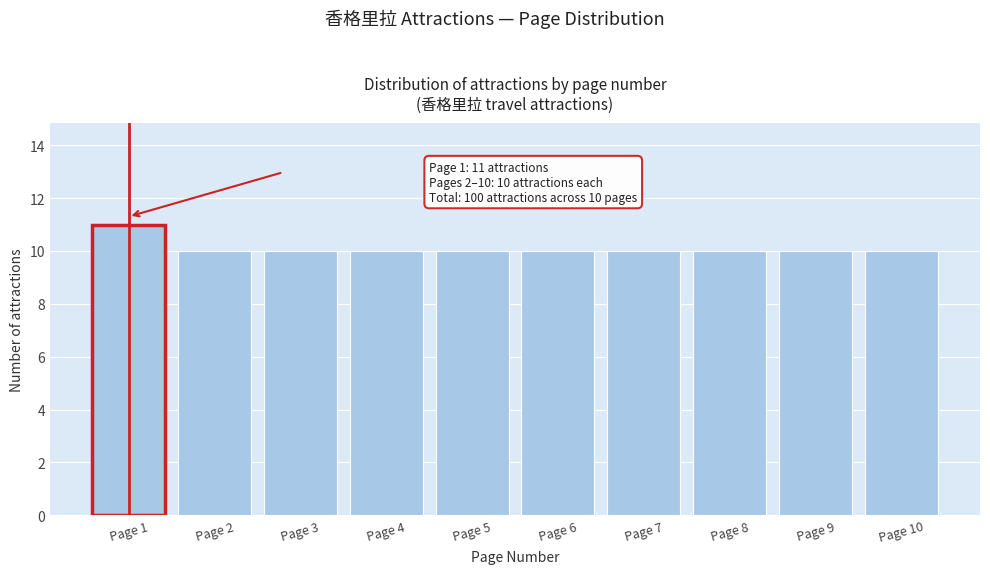

Reading right to left, what are all the values shown in this chart?

Page 10=10	Page 9=10	Page 8=10	Page 7=10	Page 6=10	Page 5=10	Page 4=10	Page 3=10	Page 2=10	Page 1=11